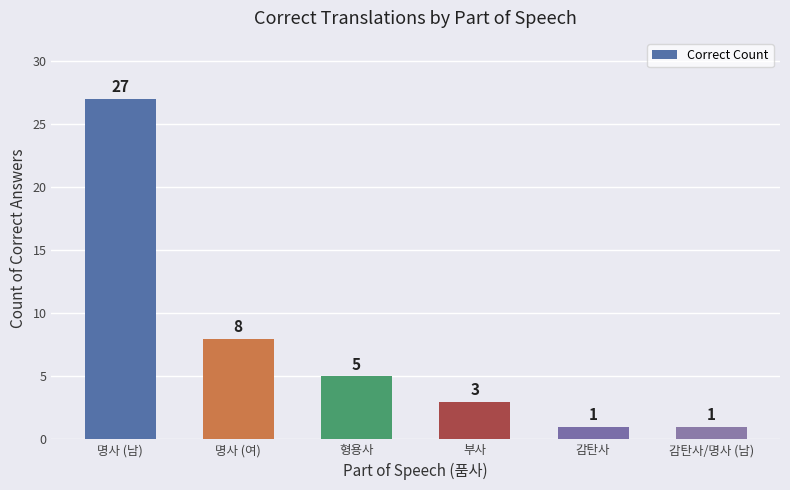

At which label is the value closest to 14?

명사 (여)